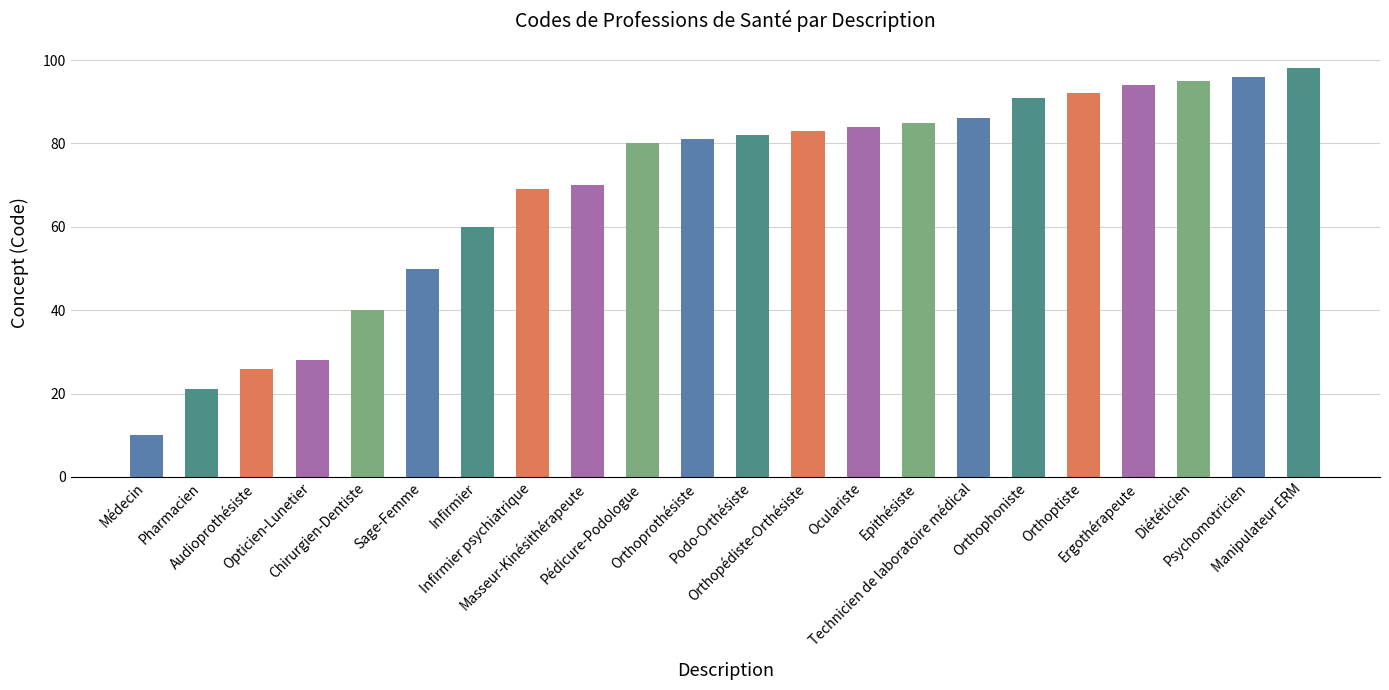

What is the approximate value at Infirmier, to the nearest 10?

60